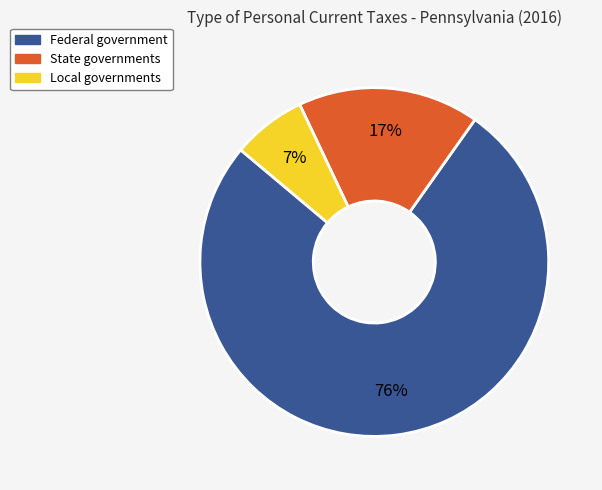

To the nearest percent, what percentage of the pie is State governments?

17%